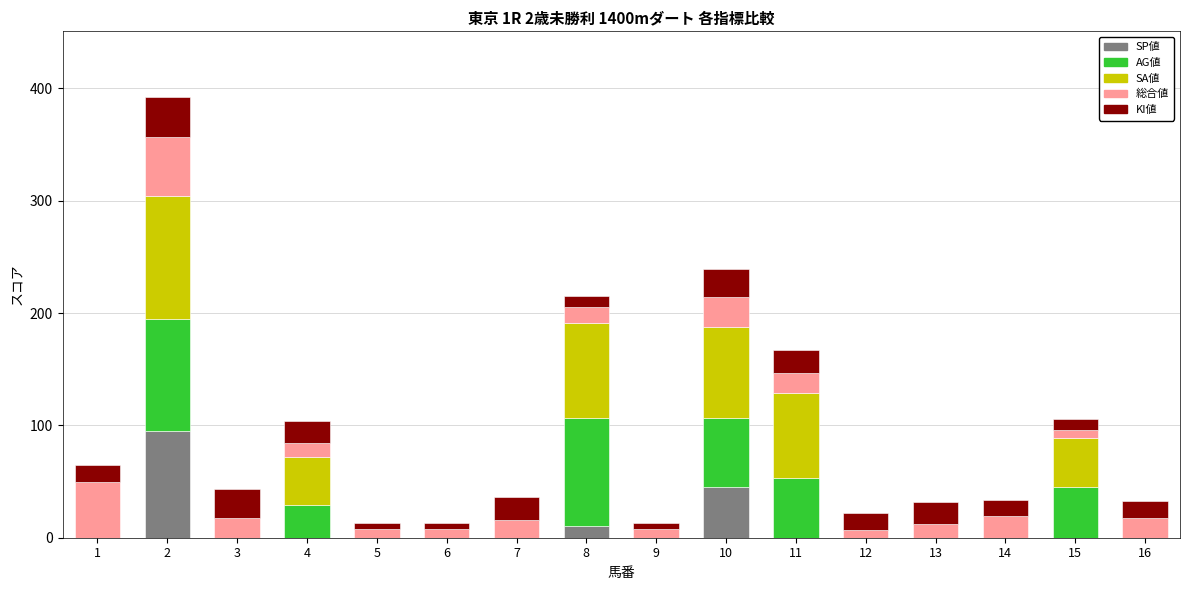

What is the sum of all SP値 values?

150